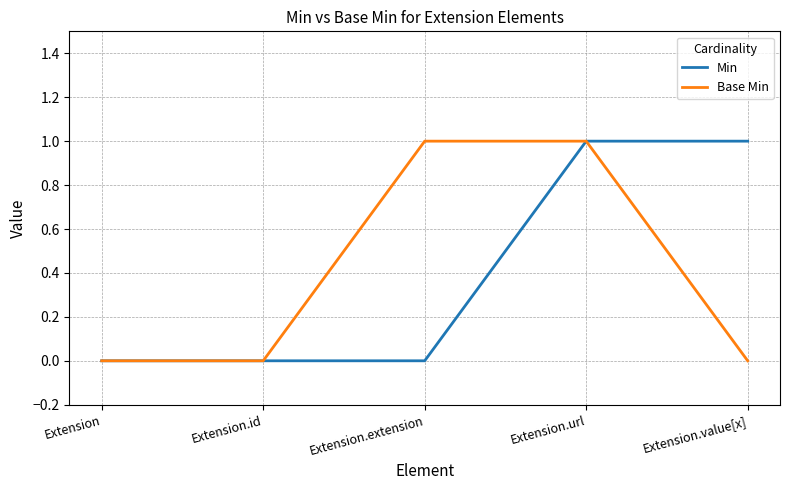

What is the difference between the second highest and minimum values in the Base Min series?

1